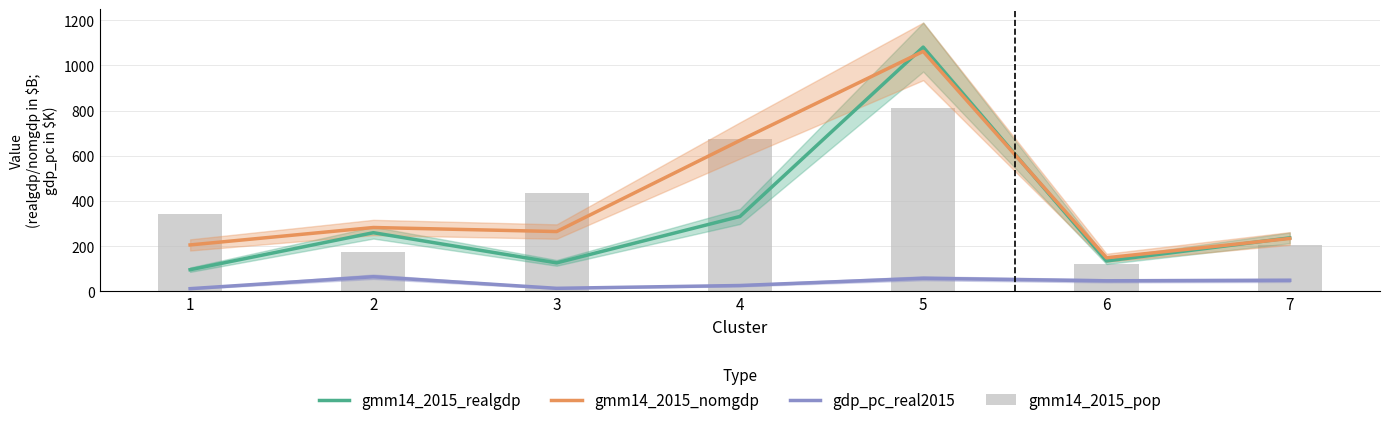

Reading left to right, extract all data points from this chart.

gmm14_2015_realgdp: 96.1	259.9	126.3	331.6	1081.2	134.8	236.9
gmm14_2015_nomgdp: 205.7	282.8	264.9	668.1	1062.4	148.8	234.2
gdp_pc_real2015: 12.1	64.9	13.7	26.1	58.0	46.9	49.1
gmm14_2015_pop: 341.9	173.5	435.5	673.3	810.9	123.4	203.8